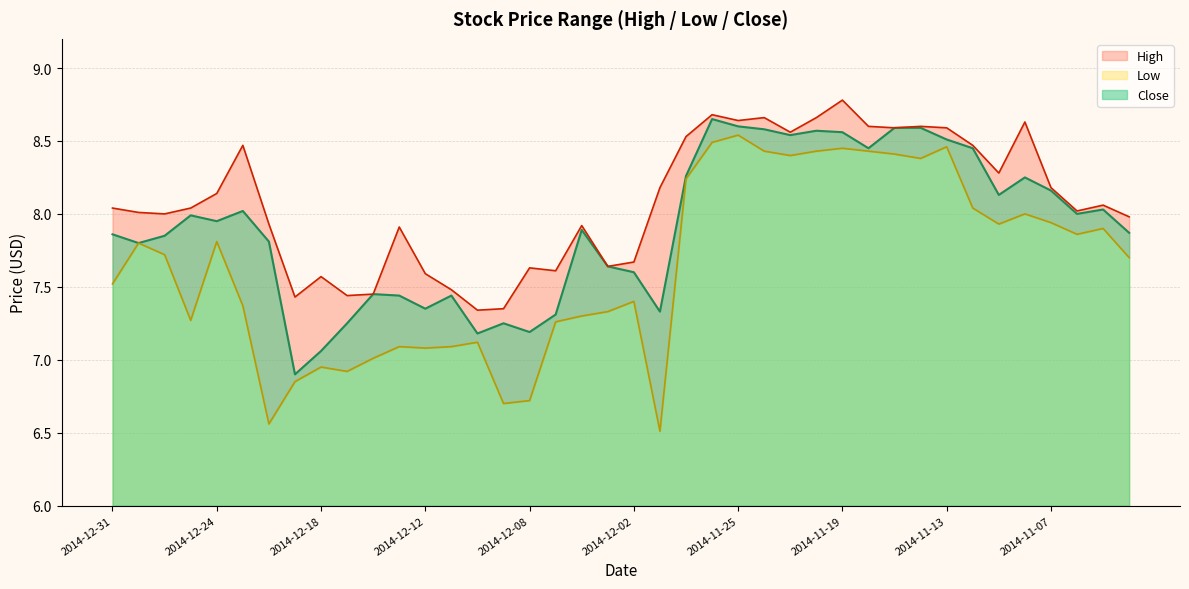

What is the difference between the highest and lowest values at 2014-11-26?

0.2